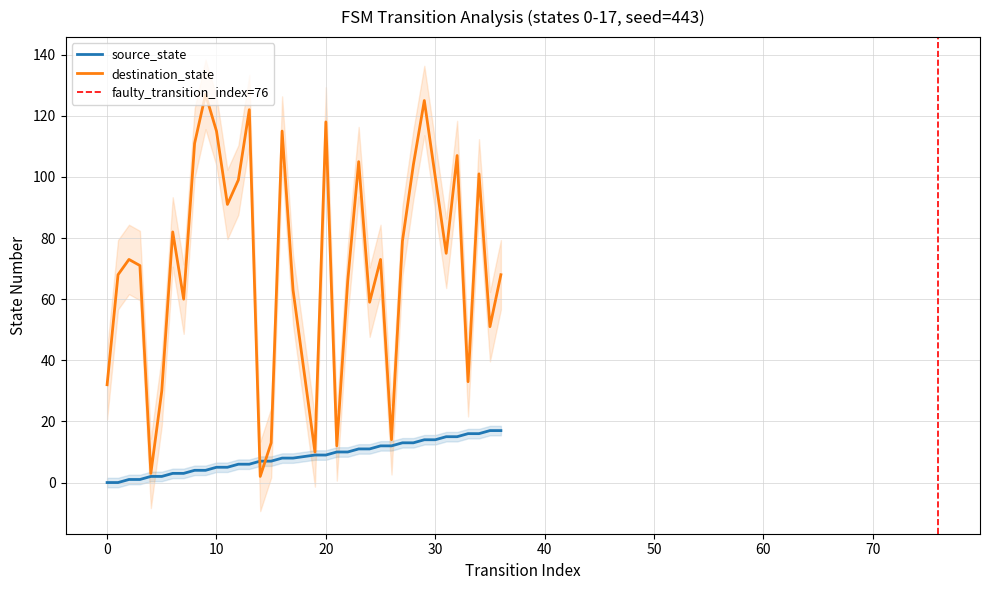

True or false: destination_state has a value of 99 at 12.

True